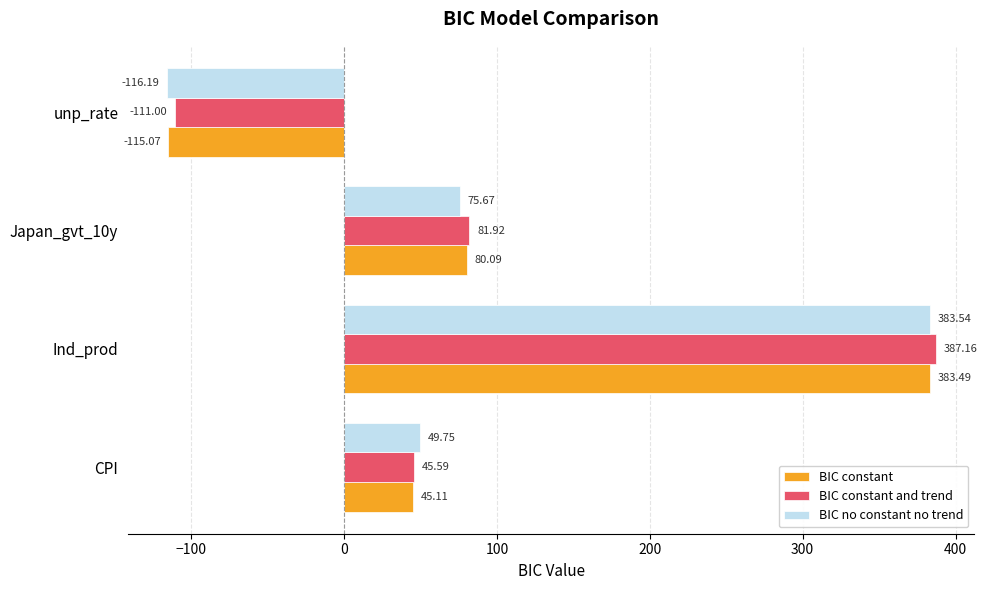

Which series has the widest spread of values?

BIC no constant no trend